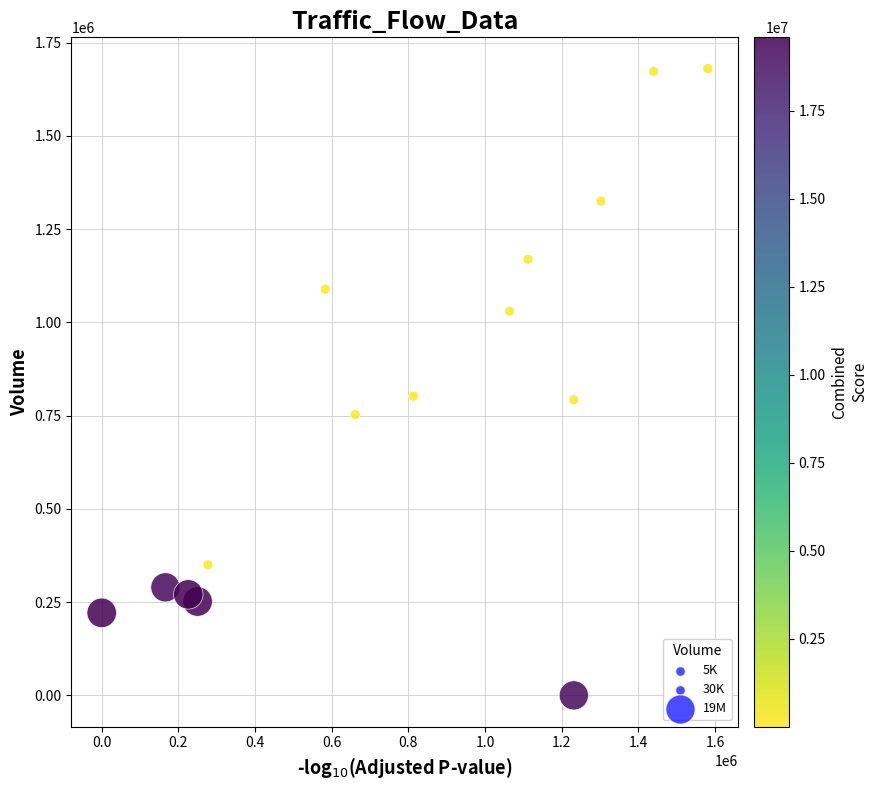

What is the range of X values (max minus min)?

1581390